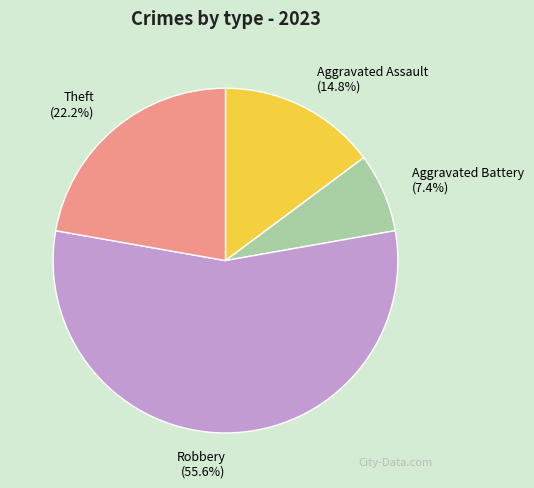

What percentage is the Theft slice, to the nearest percent?

22%